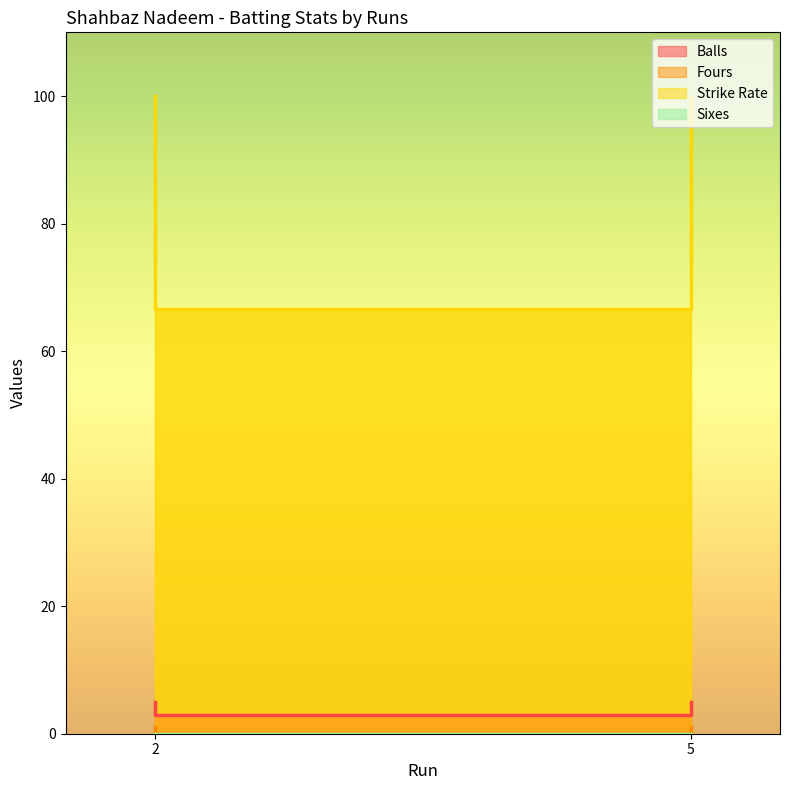

Does the chart have visible grid lines?

No